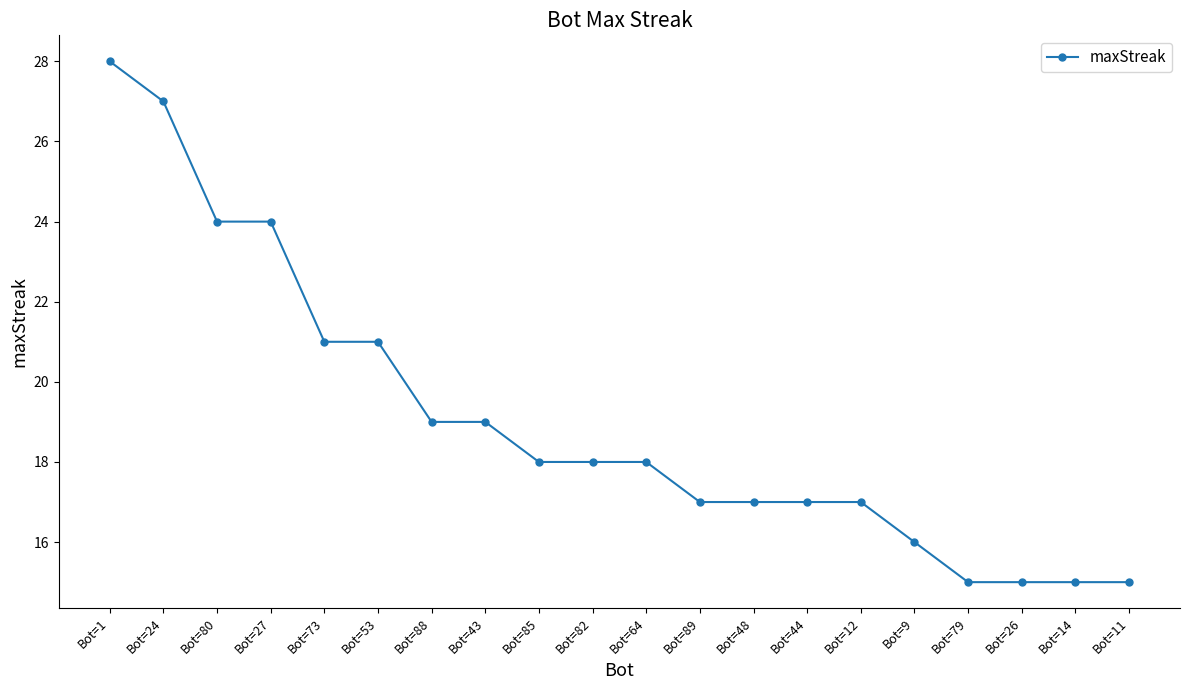

What is the label of the 15th point from the right?

Bot=53